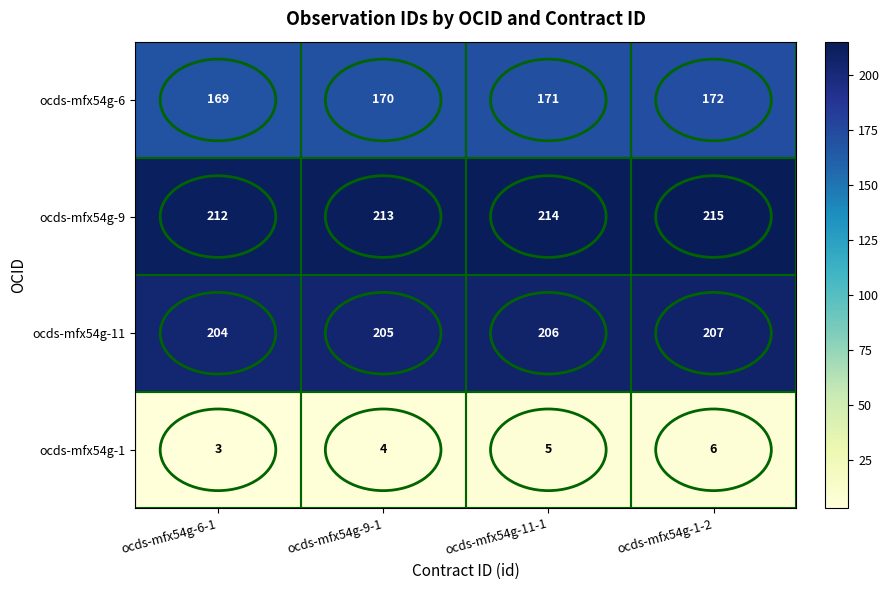

What is the sum of all ocds-mfx54g-6 values?

682